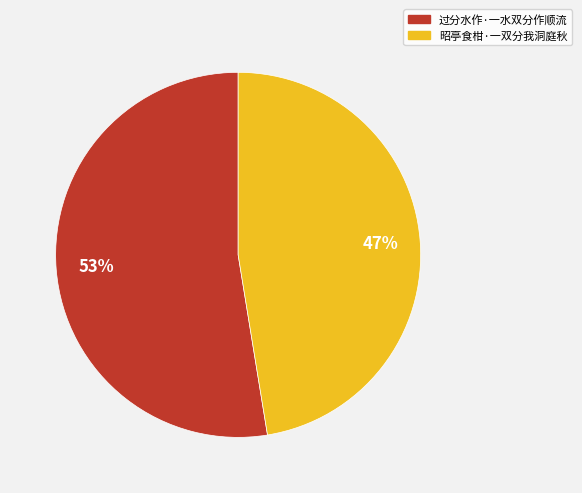

True or false: 过分水作·一水双分作顺流 accounts for 53% of the total.

True